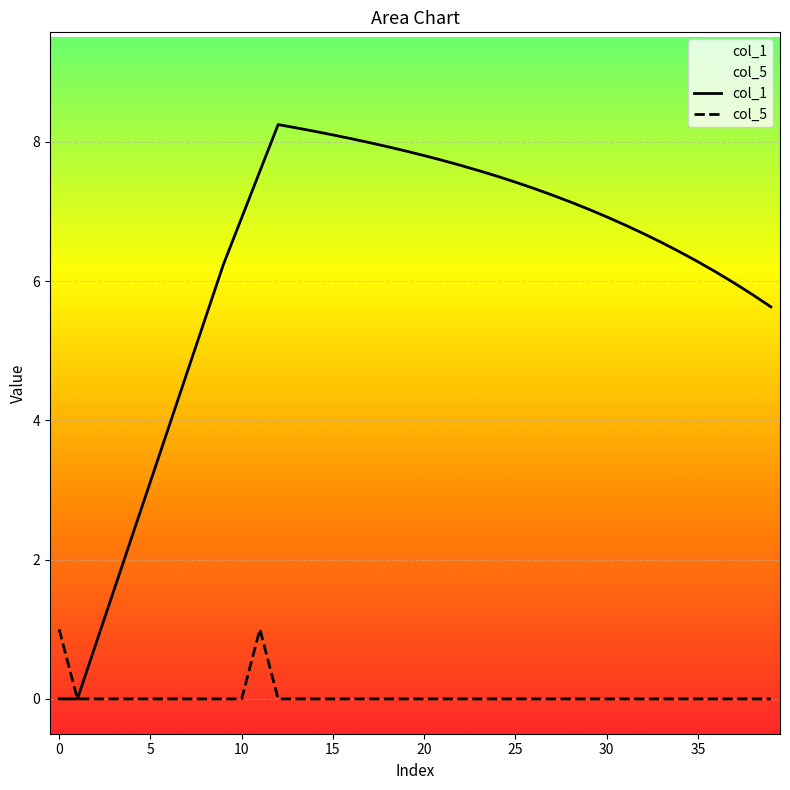

What is the difference between the maximum and minimum values in the col_5 series?

1.0